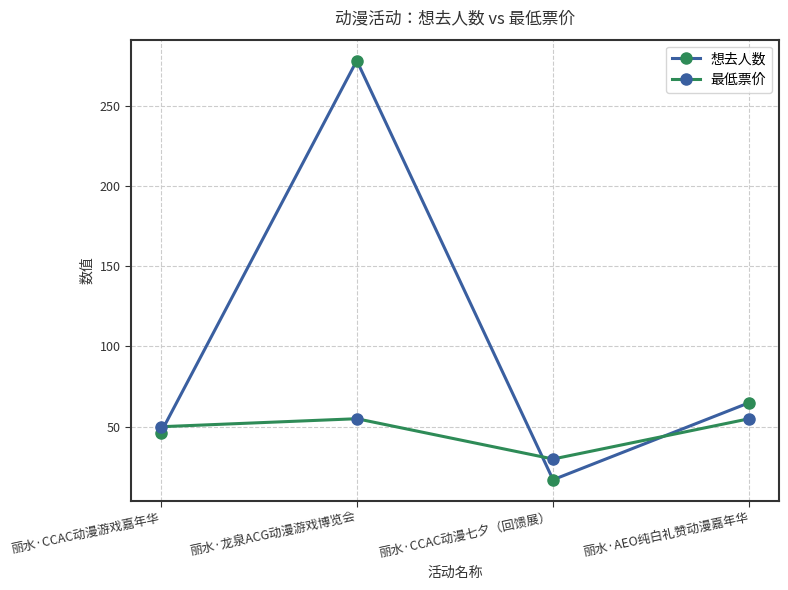

How many interior local valleys does the 想去人数 series have?

1